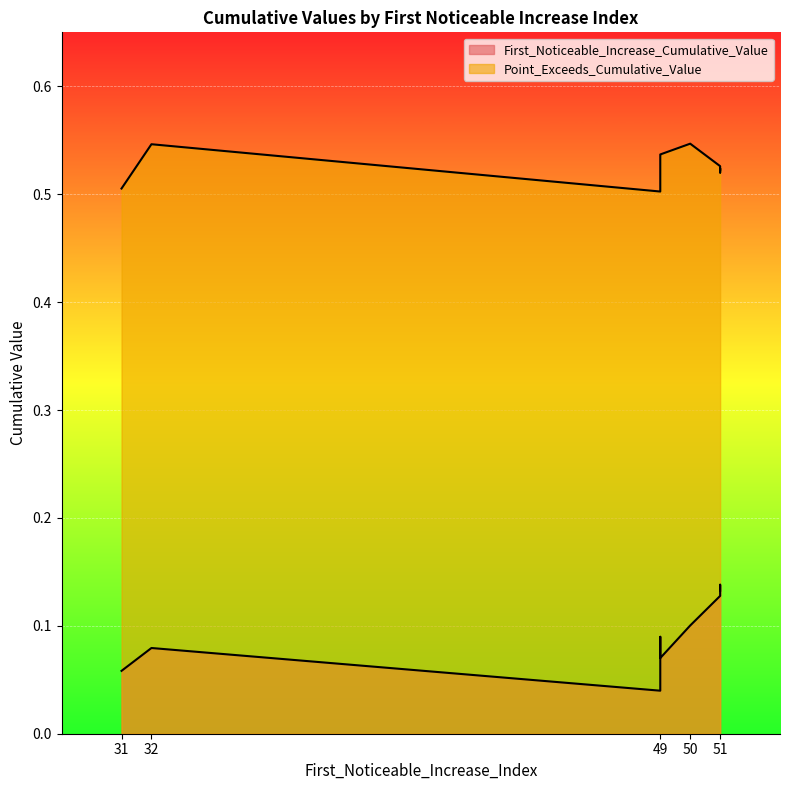

What is the average value of the Point_Exceeds_Cumulative_Value series?

0.5